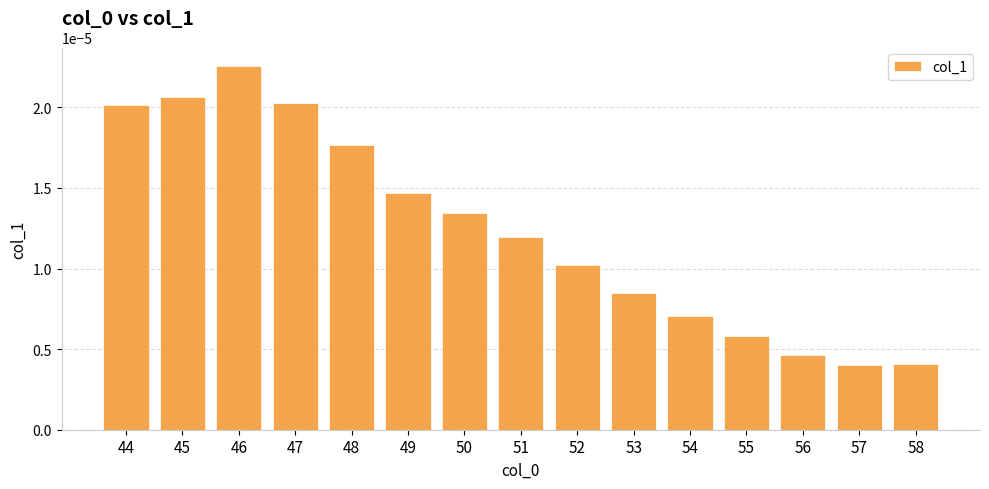

Between 58 and 52, which is larger?

52